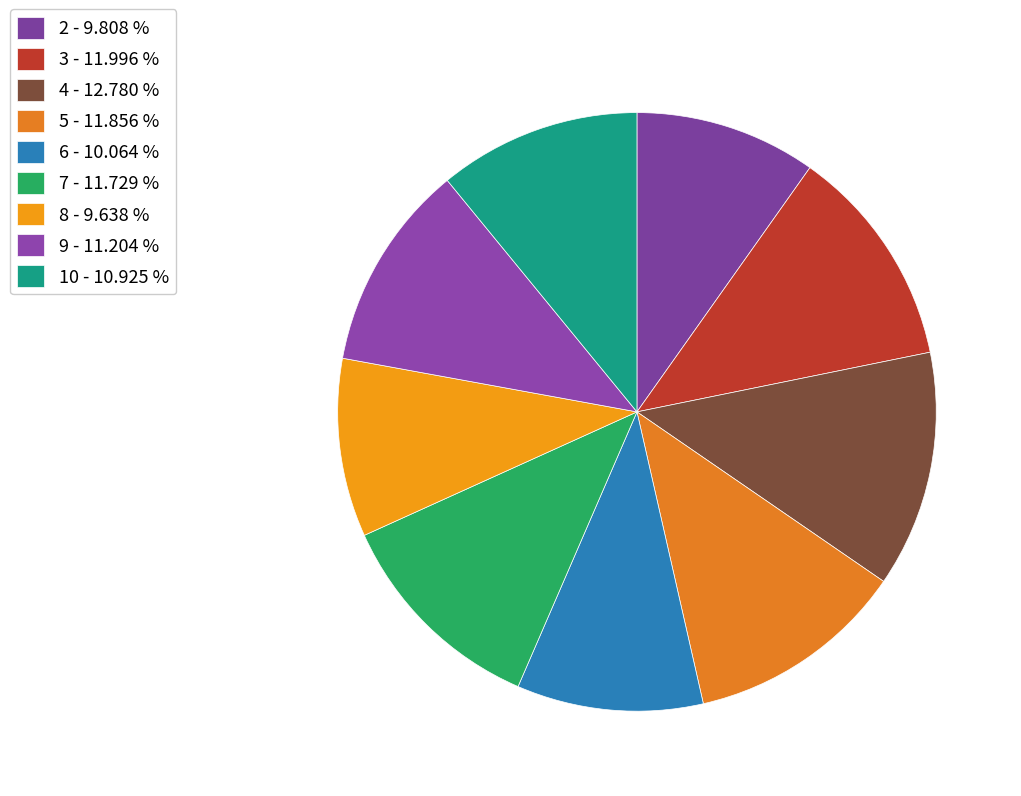

True or false: 3 accounts for 12% of the total.

True